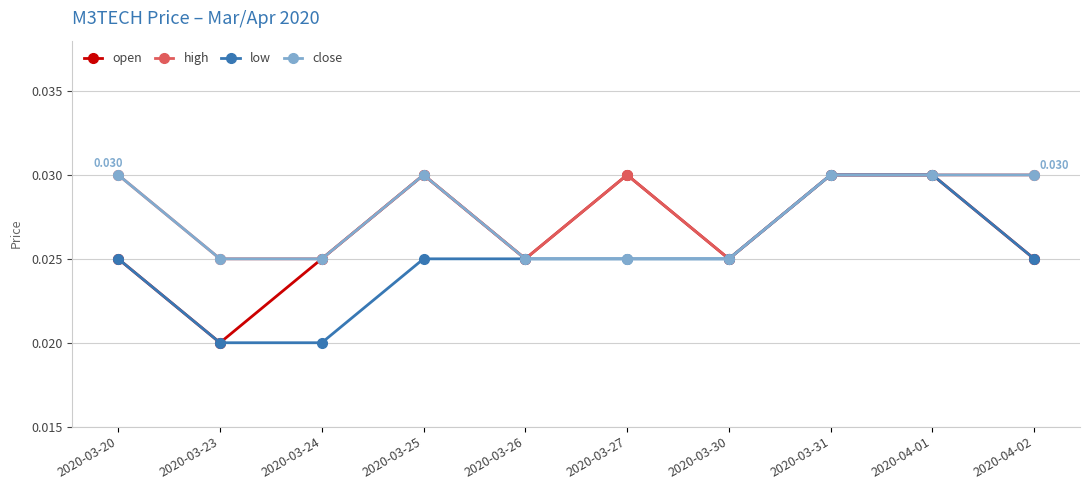

List the labels in order of low value, smallest first.

2020-03-23, 2020-03-24, 2020-03-20, 2020-03-25, 2020-03-26, 2020-03-27, 2020-03-30, 2020-04-02, 2020-03-31, 2020-04-01